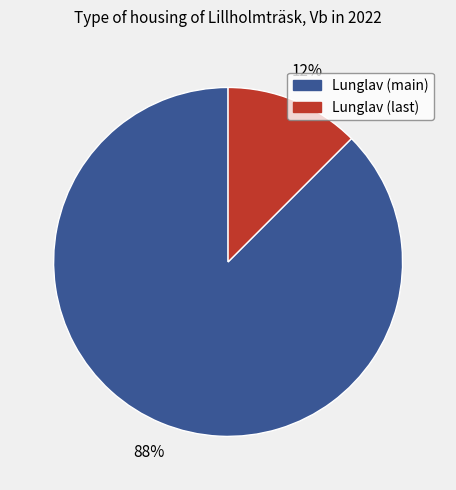

Does any single category account for the majority?

Yes